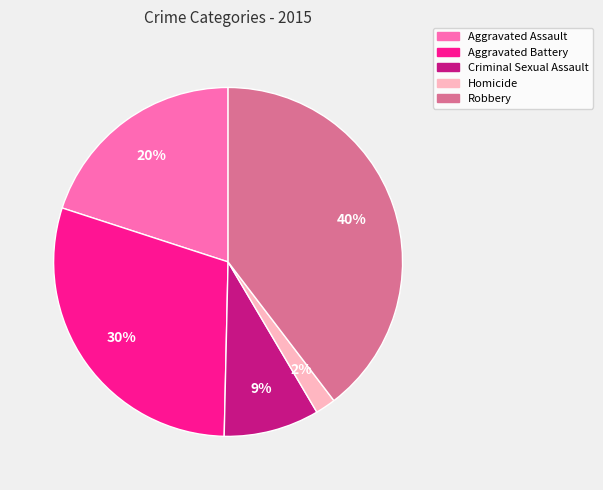

Count the number of slices in the pie.

5